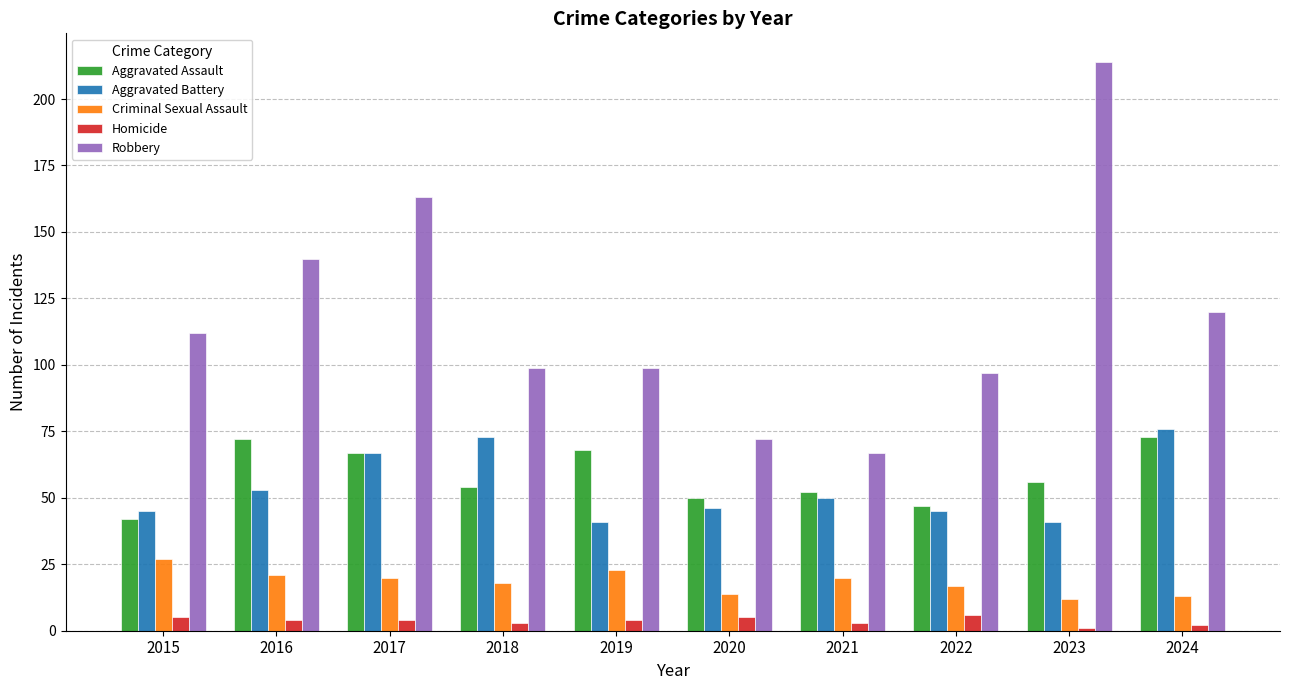

What is the total value across all series at 2020?

187